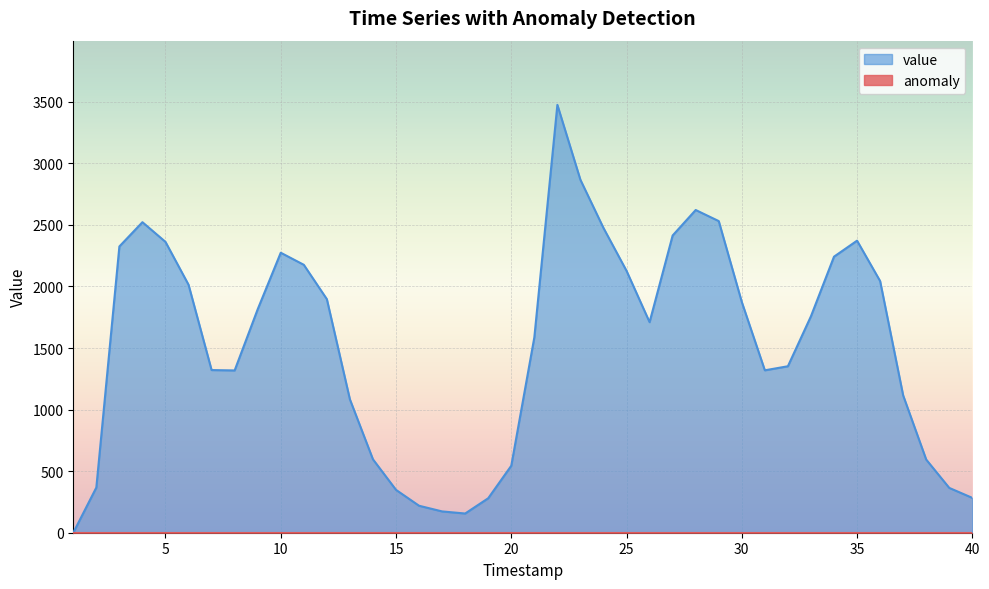

What is the difference between the second highest and second lowest values?

2710